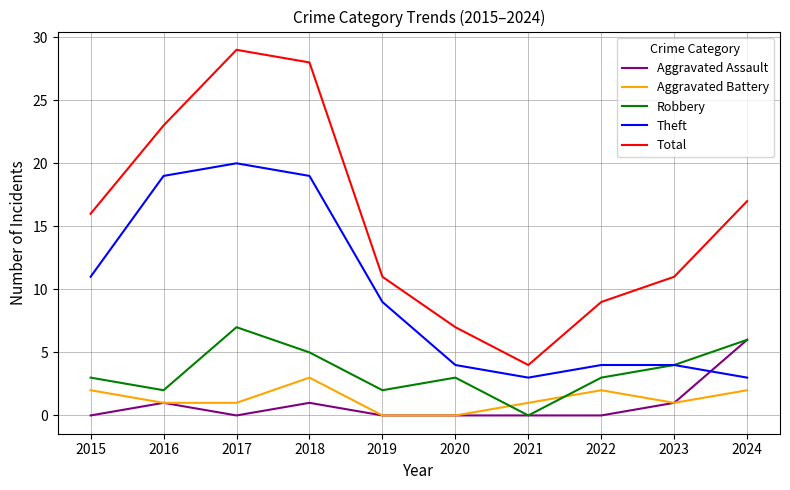

Reading left to right, list all the values displayed in this chart.

Aggravated Assault: 0	1	0	1	0	0	0	0	1	6
Aggravated Battery: 2	1	1	3	0	0	1	2	1	2
Robbery: 3	2	7	5	2	3	0	3	4	6
Theft: 11	19	20	19	9	4	3	4	4	3
Total: 16	23	29	28	11	7	4	9	11	17